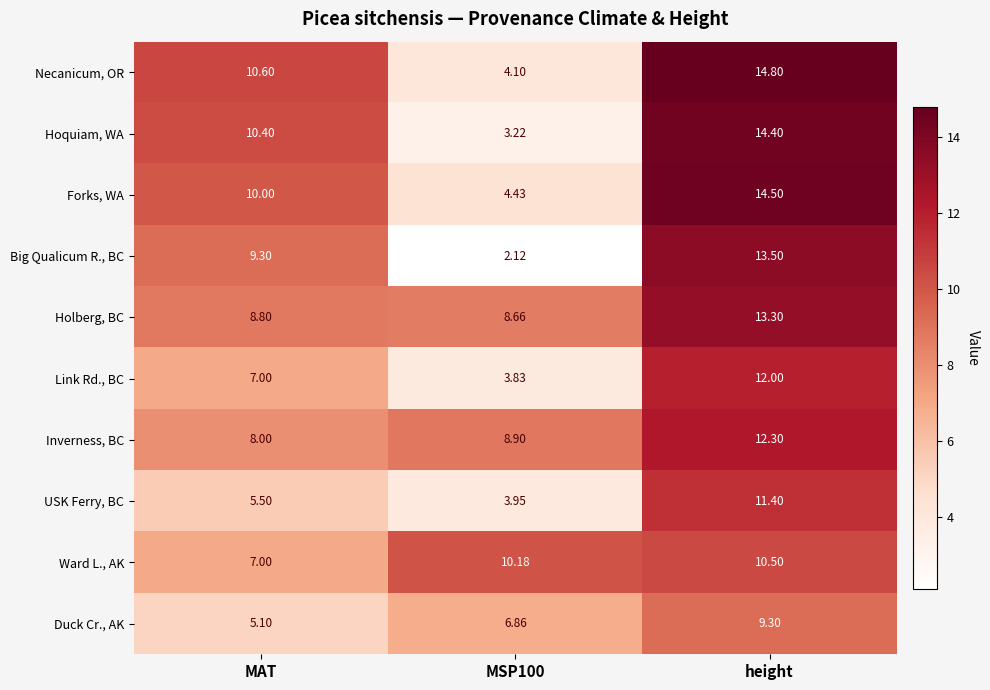

Which label corresponds to the smallest value in the chart?

MSP100